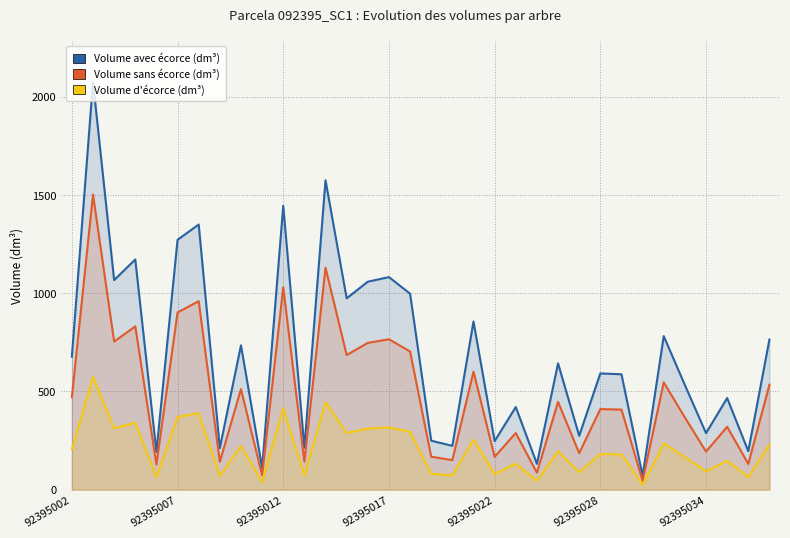

Which series has the largest total across all categories?

v_con_corteza